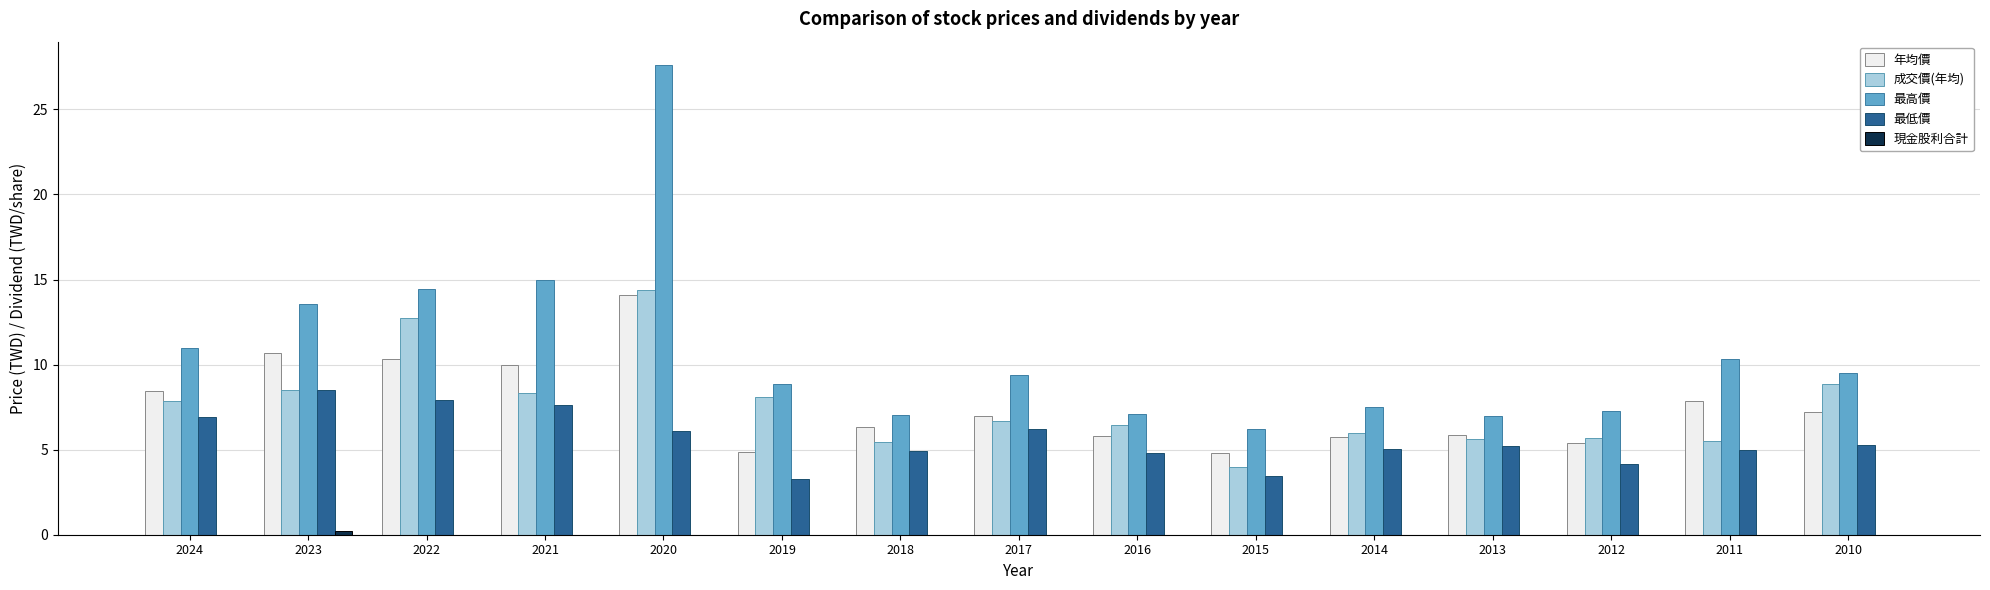

What is the average value of the 成交價(年均) series?

7.6